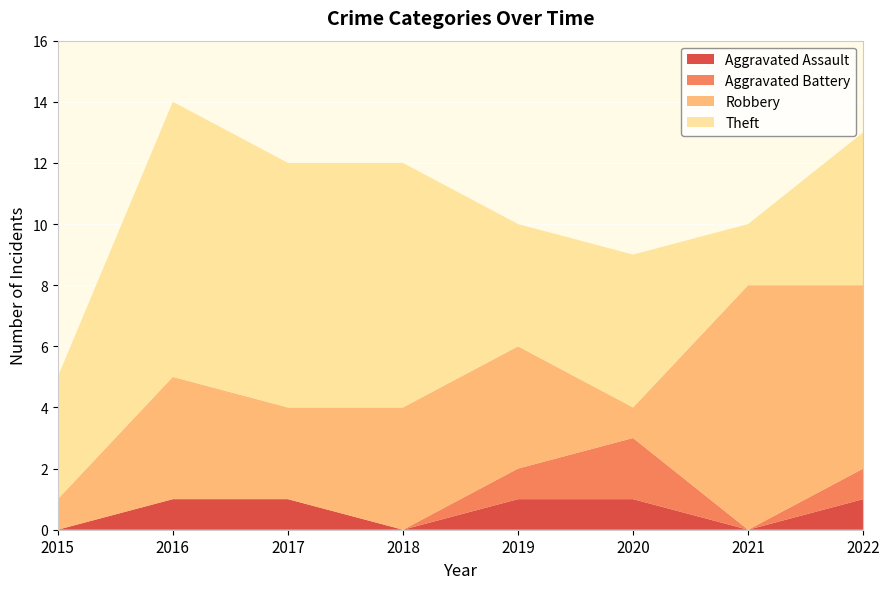

Reading left to right, what are all the values shown in this chart?

Aggravated Assault: 0	1	1	0	1	1	0	1
Aggravated Battery: 0	0	0	0	1	2	0	1
Robbery: 1	4	3	4	4	1	8	6
Theft: 4	9	8	8	4	5	2	5